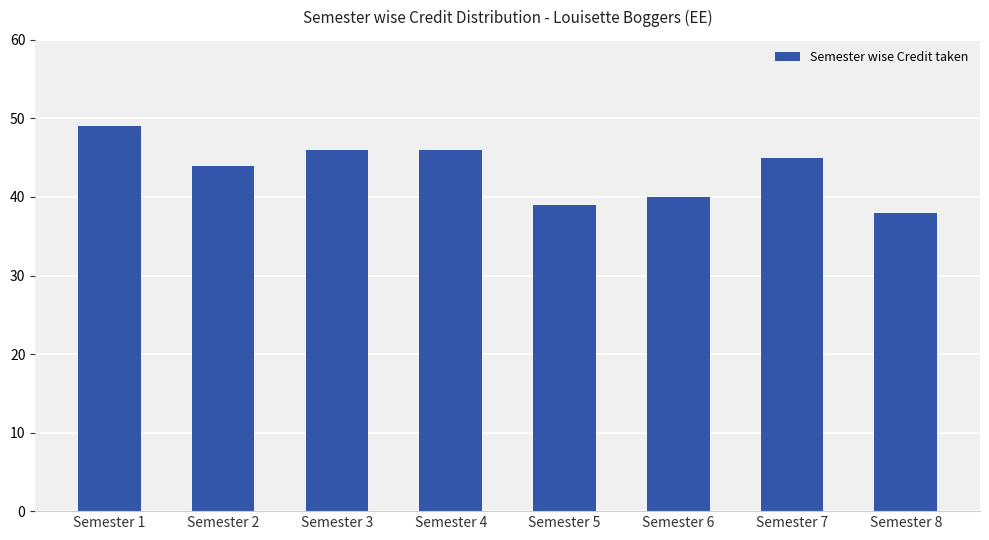

How many series are shown in this chart?

1